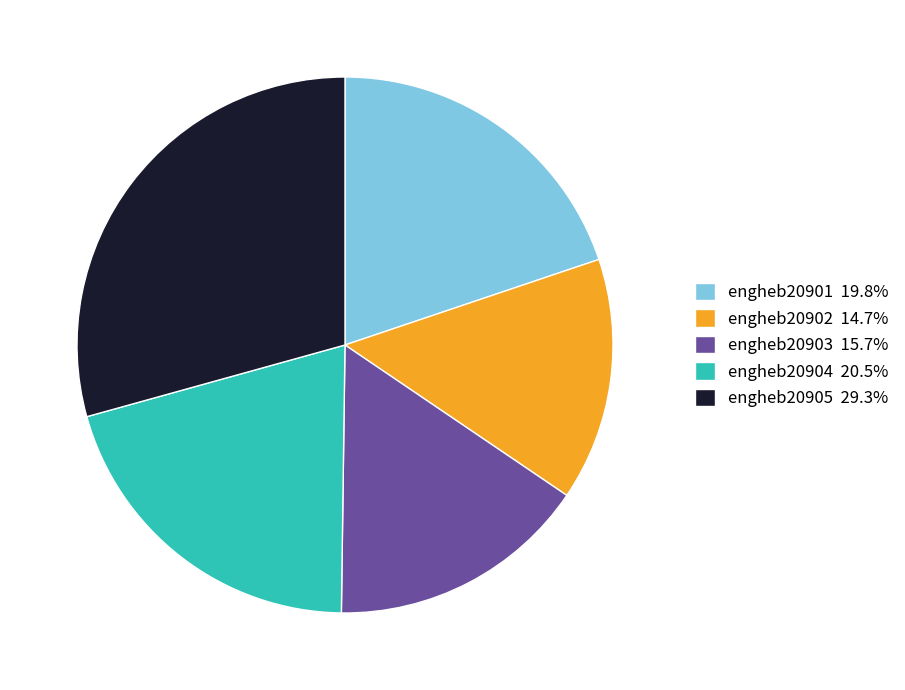

Rank the categories by value from lowest to highest.

engheb20902, engheb20903, engheb20901, engheb20904, engheb20905